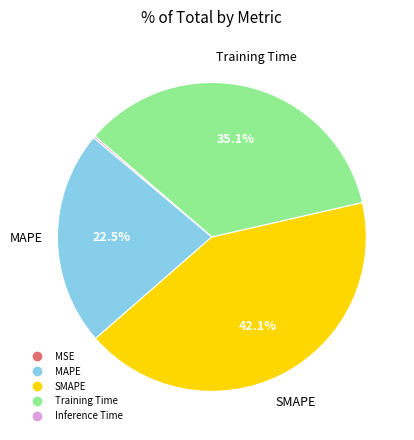

Combined, what portion of the pie is MAPE and SMAPE?

64.7%